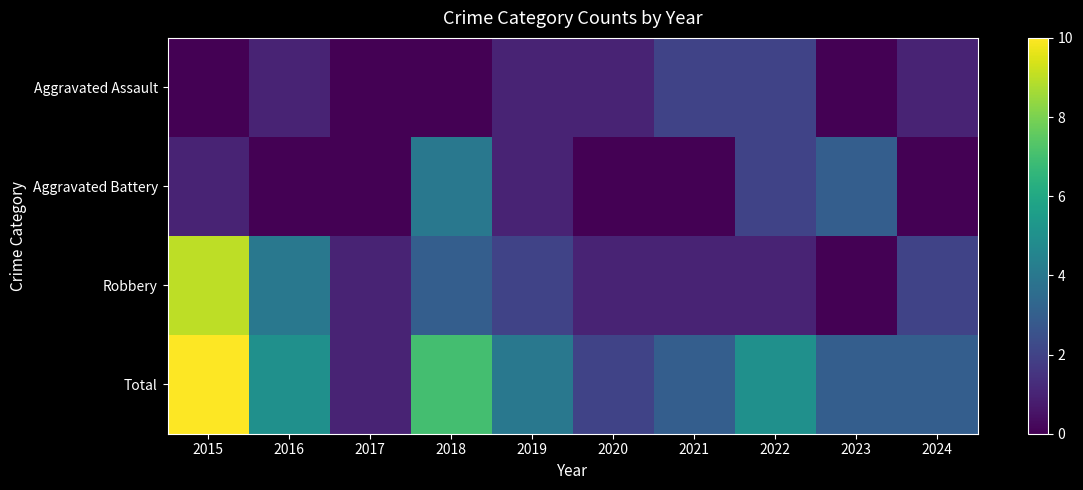

Which series changed the most between 2016 and 2021?

Robbery